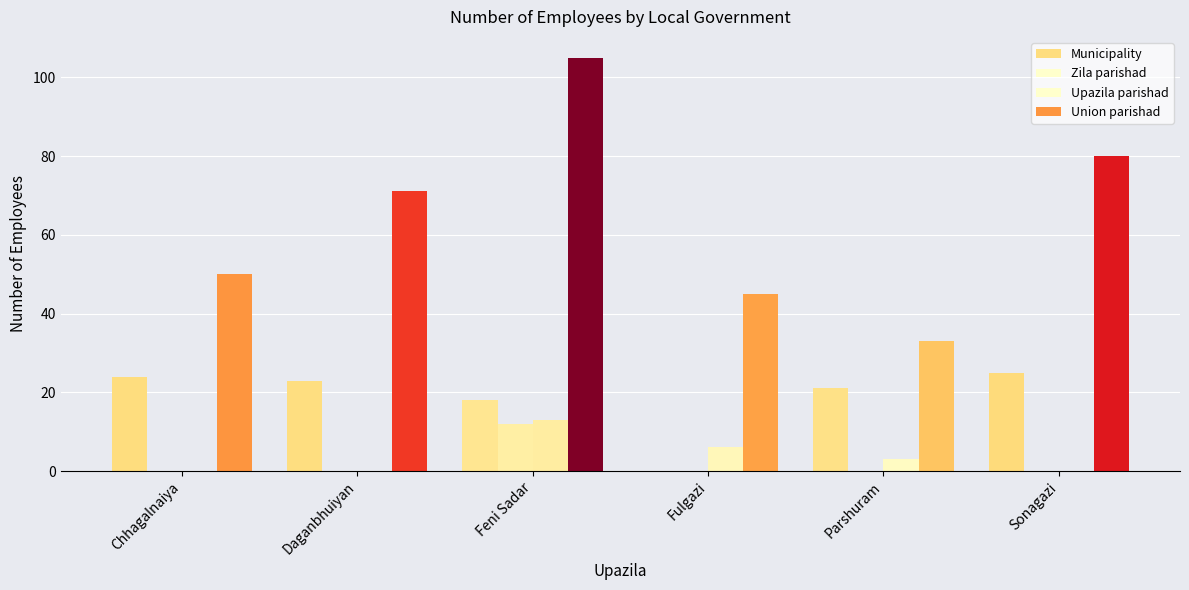

Rank the series by their maximum value, from highest to lowest.

Union parishad, Municipality, Upazila parishad, Zila parishad